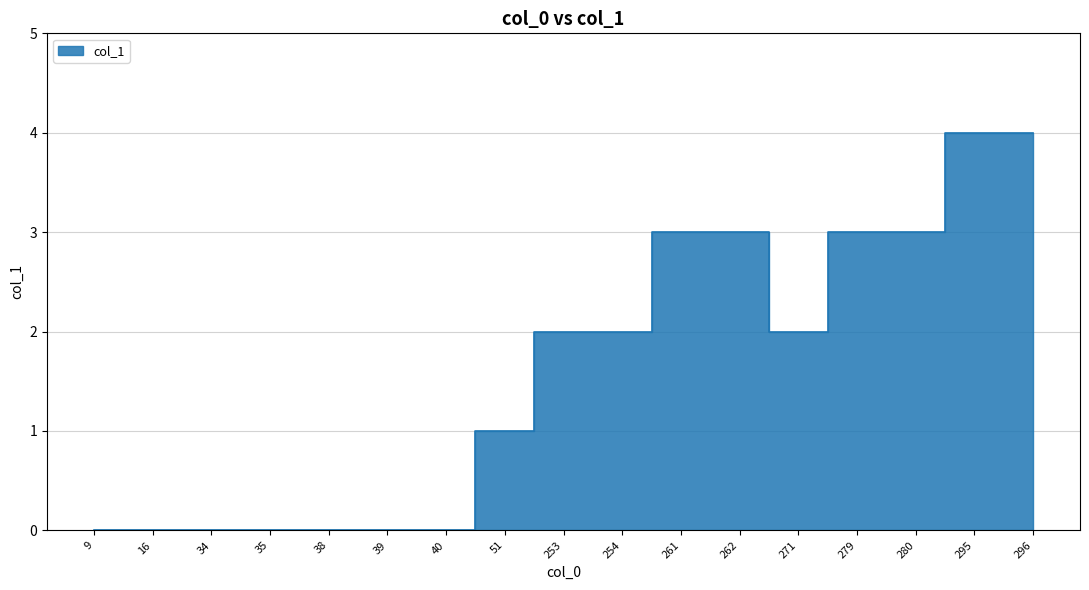

Reading left to right, list all the values displayed in this chart.

9=0	16=0	34=0	35=0	38=0	39=0	40=0	51=1	253=2	254=2	261=3	262=3	271=2	279=3	280=3	295=4	296=4